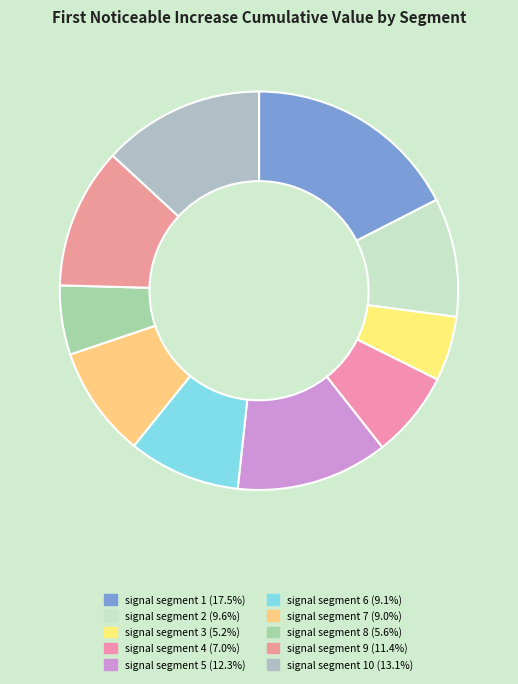

To the nearest percent, what is the difference between the largest and smallest slice percentages?

12%